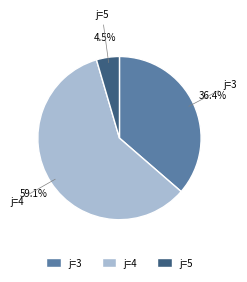

Which category has the biggest portion of the pie?

j=4